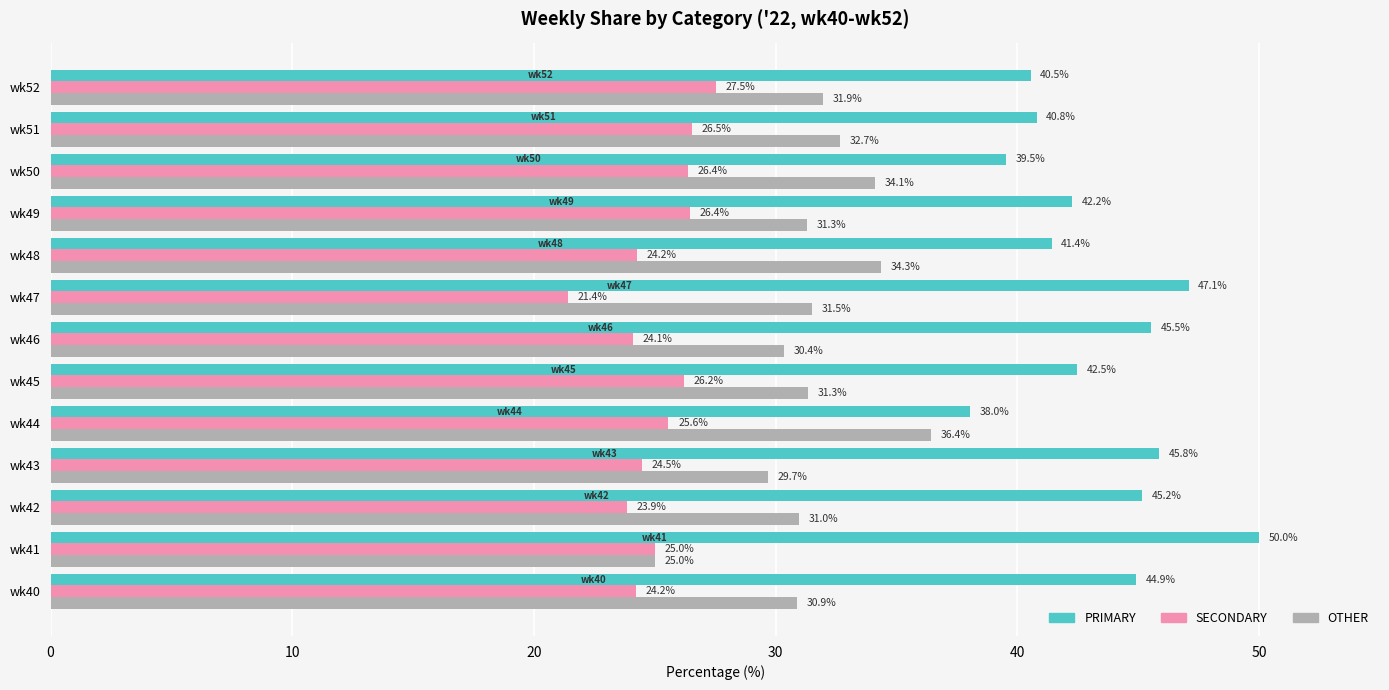

What is the minimum value for OTHER?

25.0